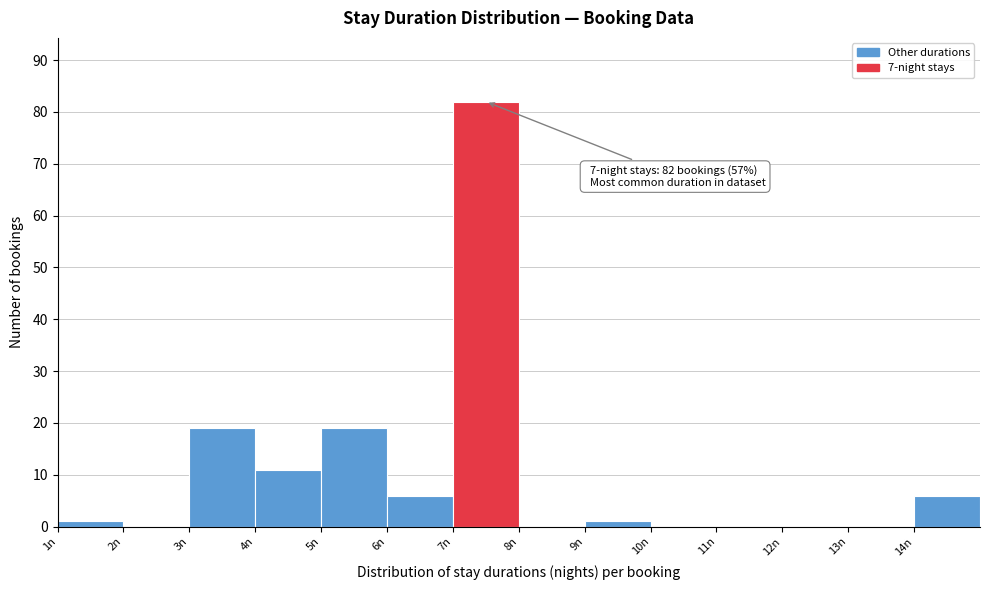

Which range on the x-axis has the tallest bar?

7 to 8